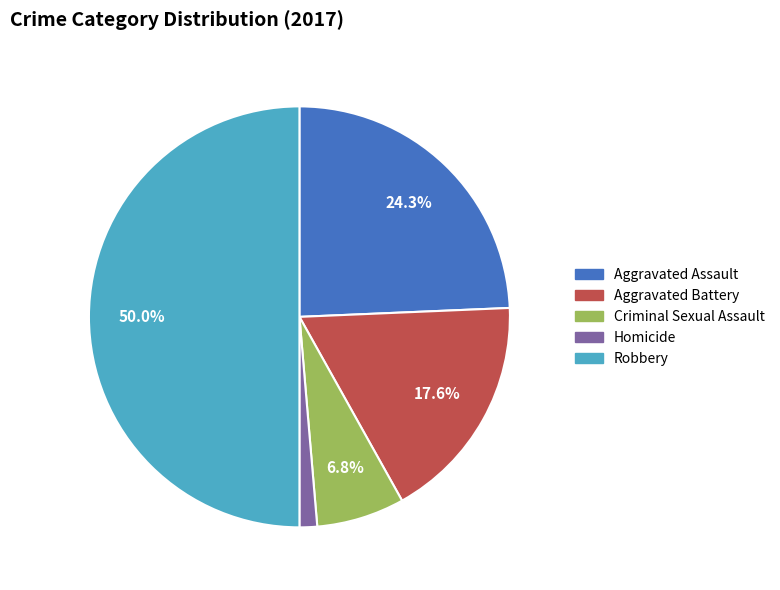

To the nearest percent, what portion does Criminal Sexual Assault represent?

7%